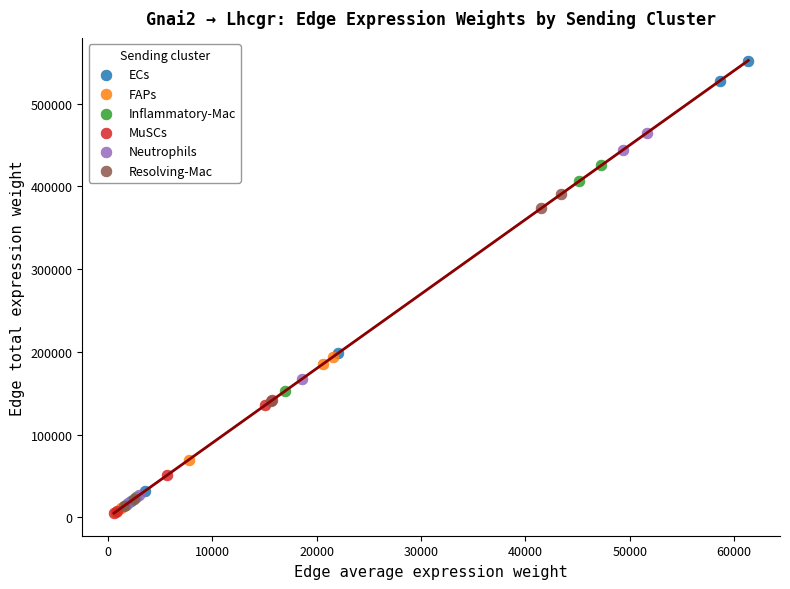

Which series has the widest spread of Y values?

ECs